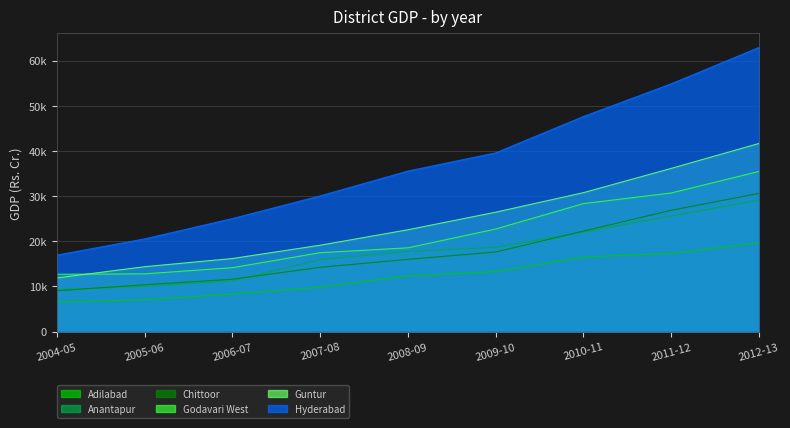

True or false: Anantapur and Hyderabad cross at least once.

False